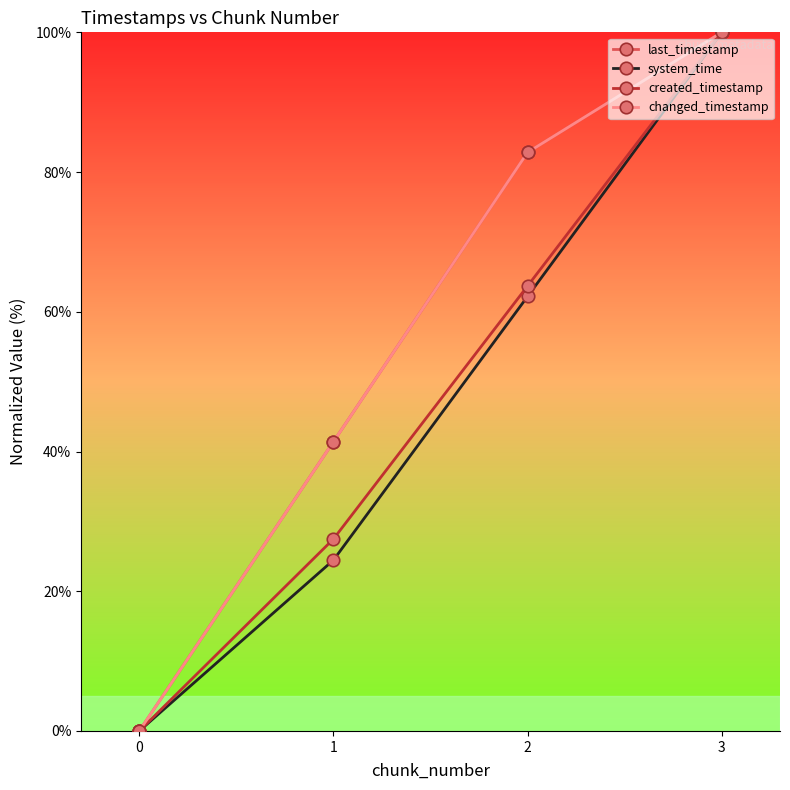

At how many categories does at least one series exceed 11?

3